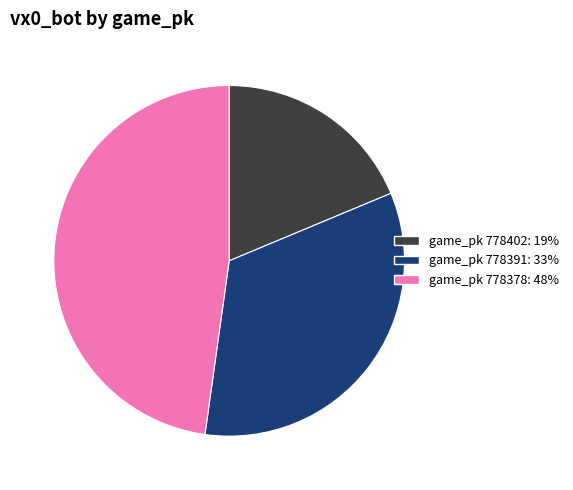

Is there any slice that represents more than half of the pie?

No